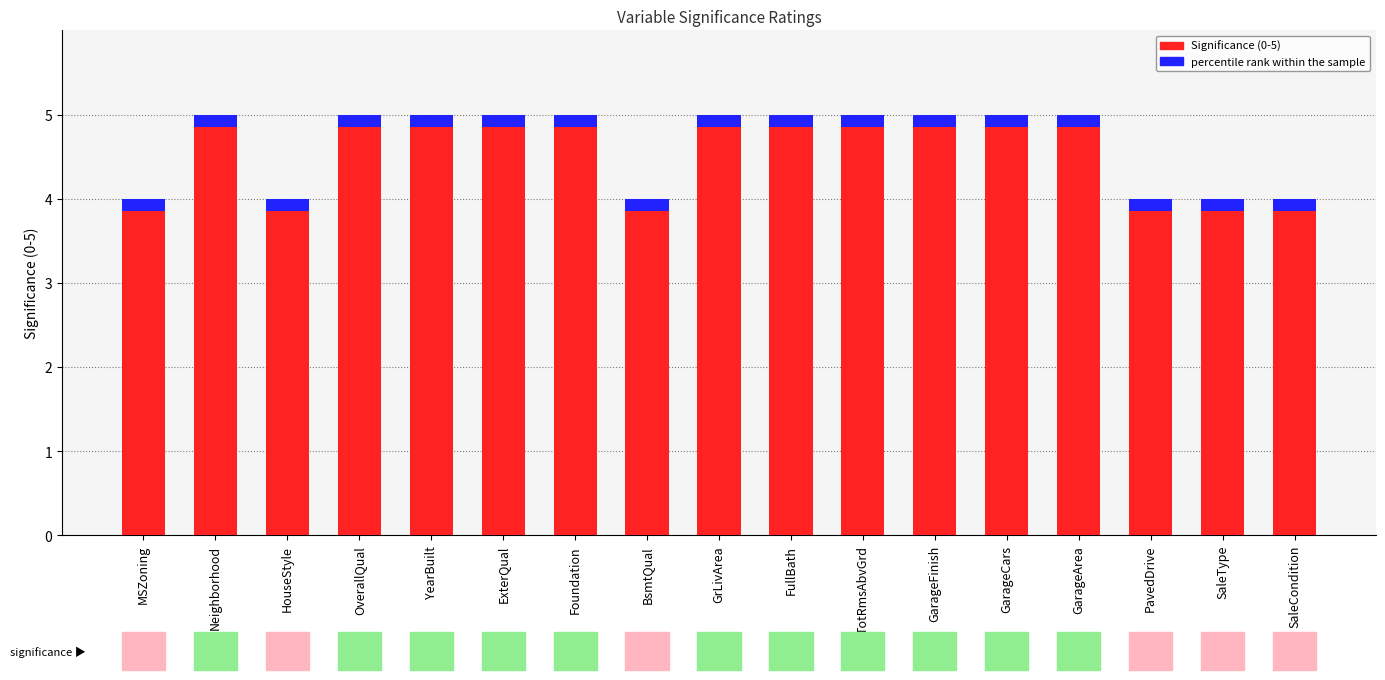

How many values are between 4 and 5?

17